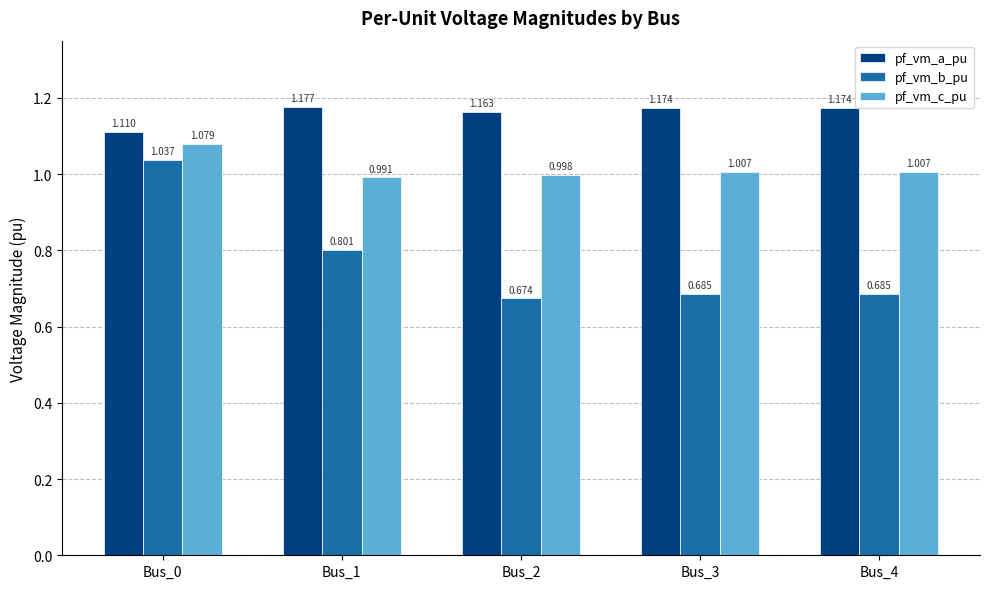

Which series has the largest total across all categories?

pf_vm_a_pu